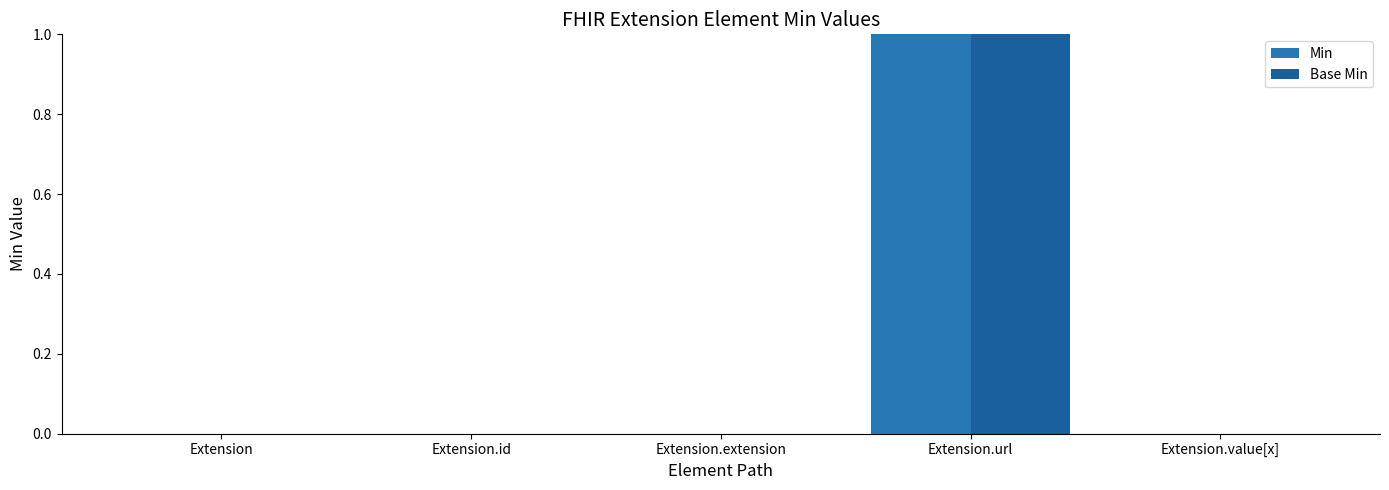

Which series has the largest total across all categories?

Min